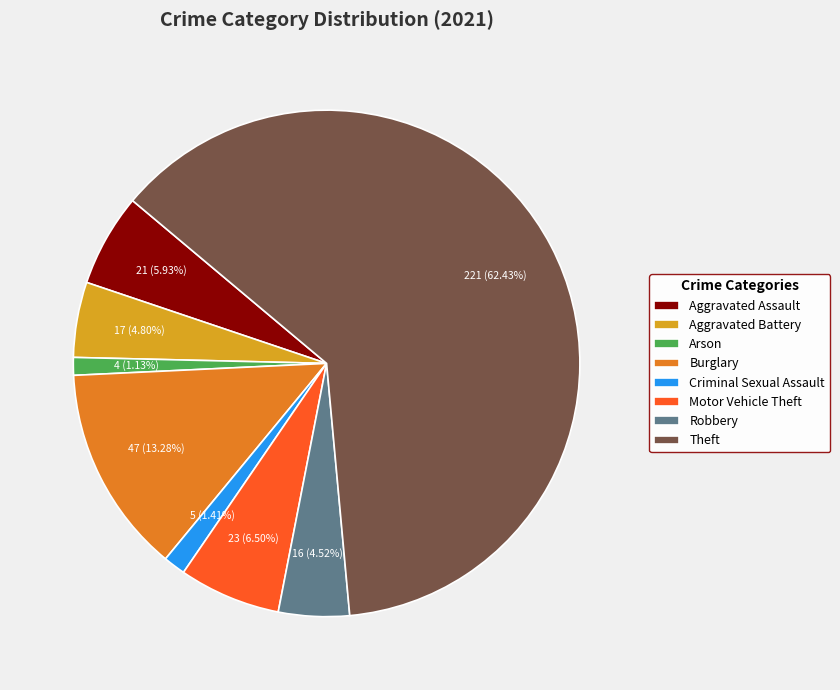

What is the total percentage of Motor Vehicle Theft and Arson?

7.6%